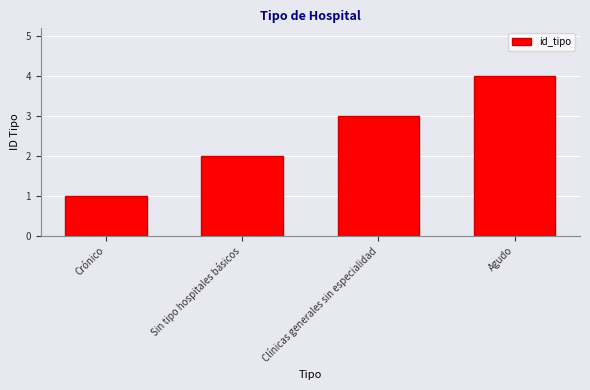

What is the sum of all values?

10